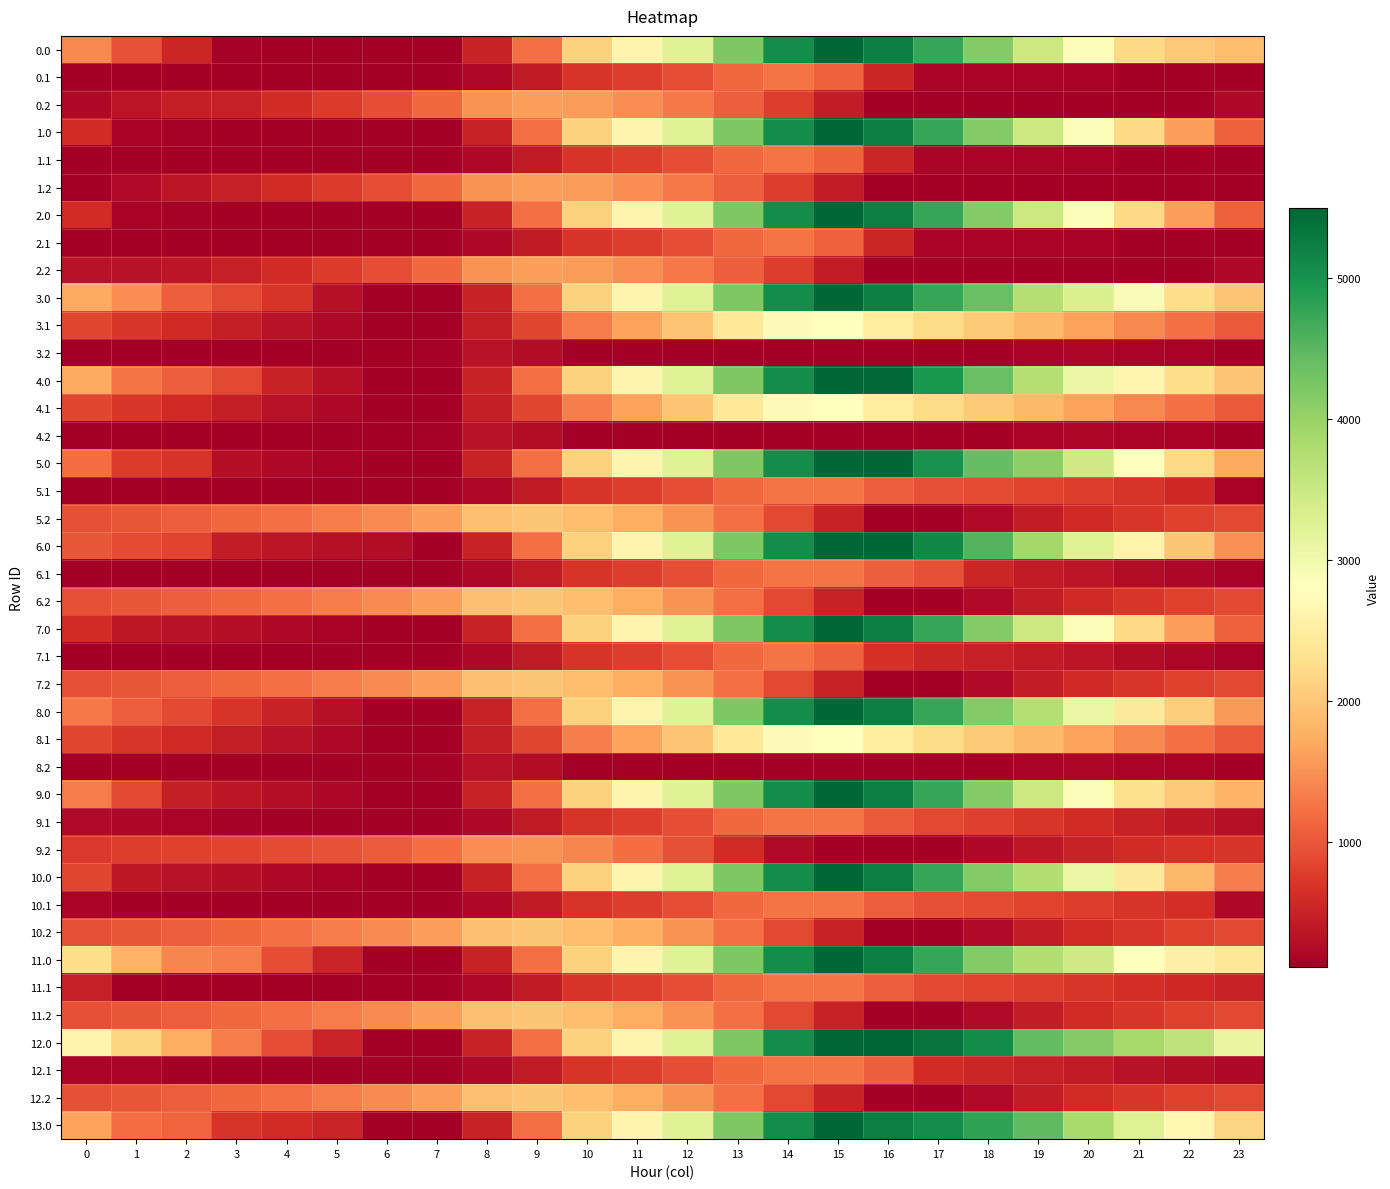

Count the number of categories in the chart.

24